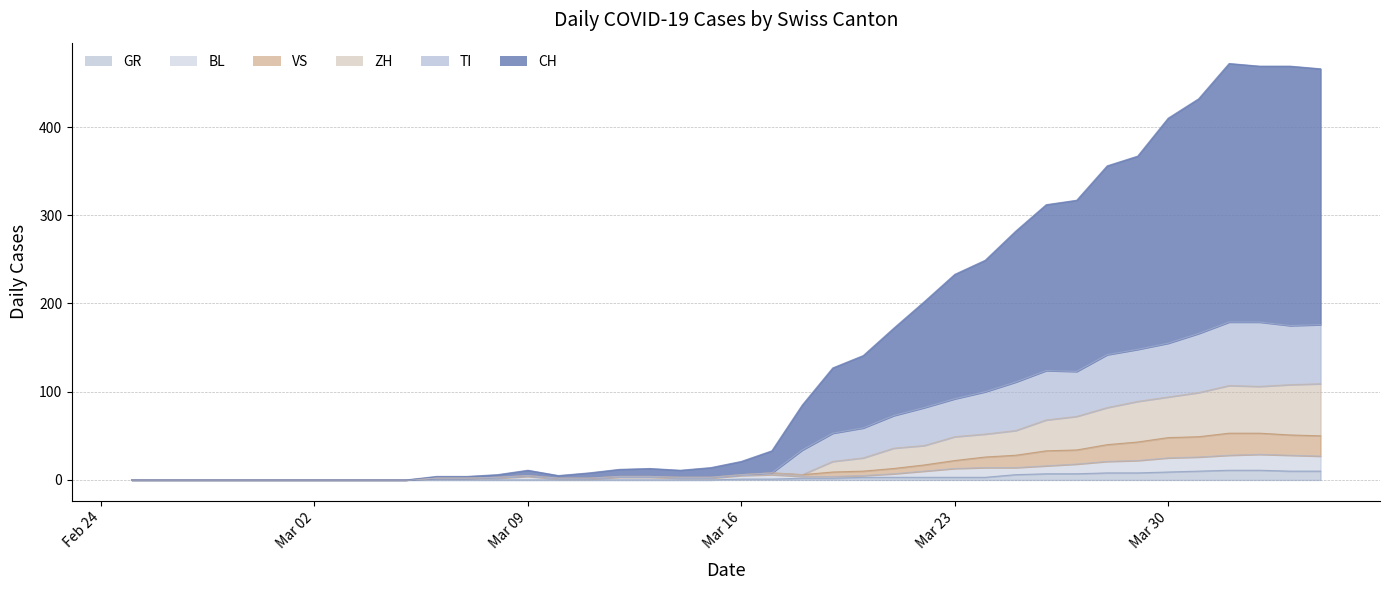

What is the value of the BL point at the 13th from the left?

2